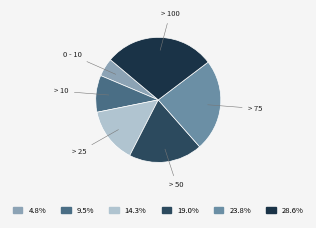

Which has a higher value, > 75 or > 50?

> 75